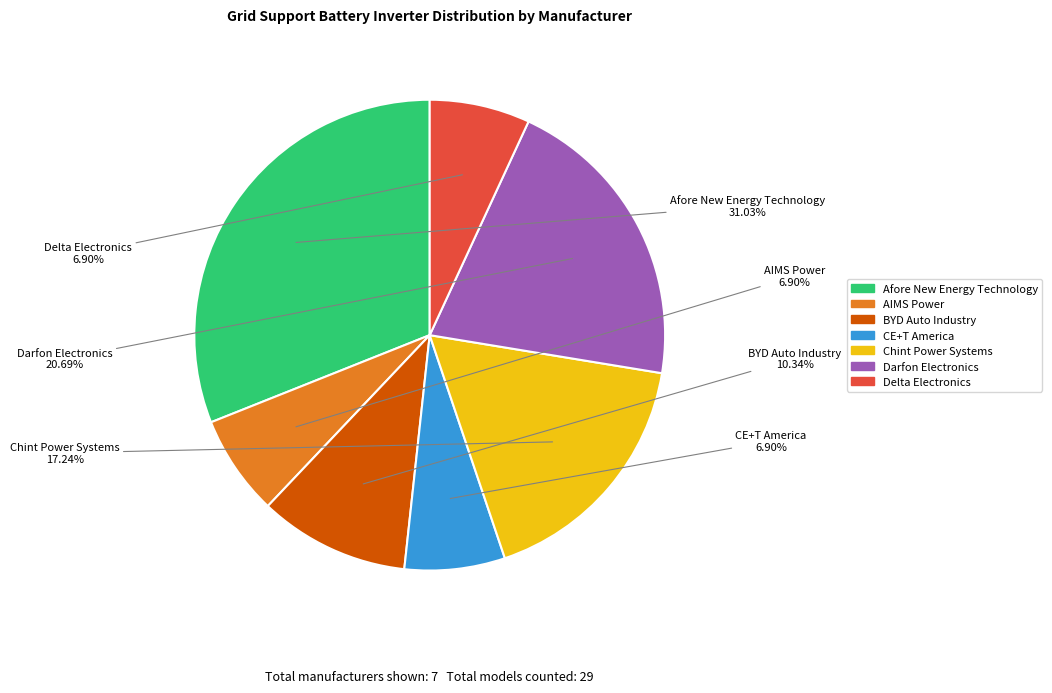

The Chint Power Systems slice represents 17% of the pie. True or false?

True